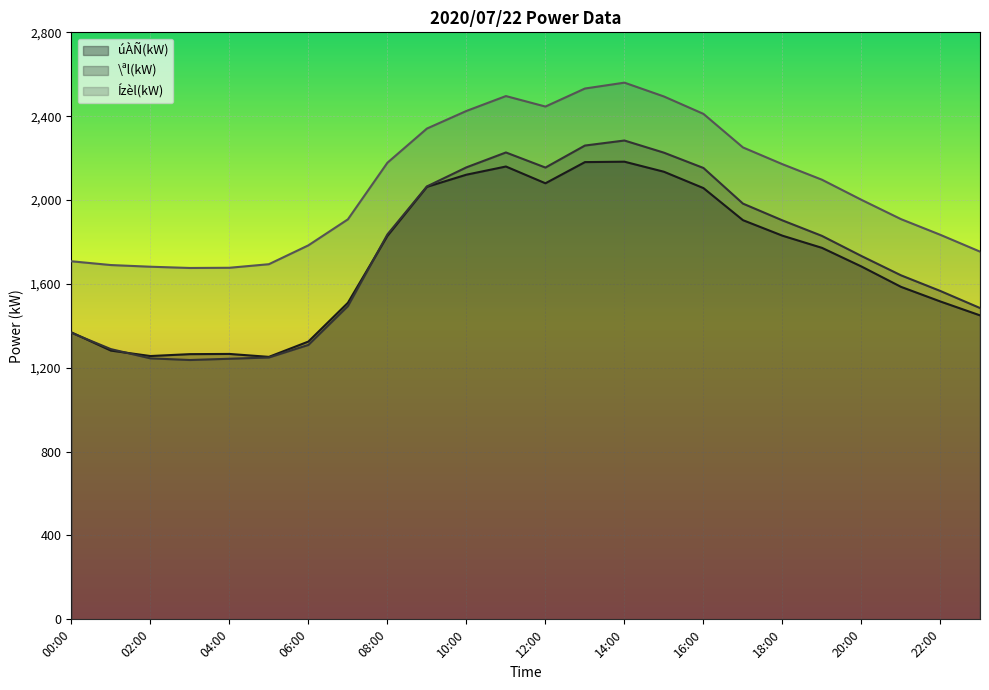

What is the highest value of the Ízèl(kW) series?

2560